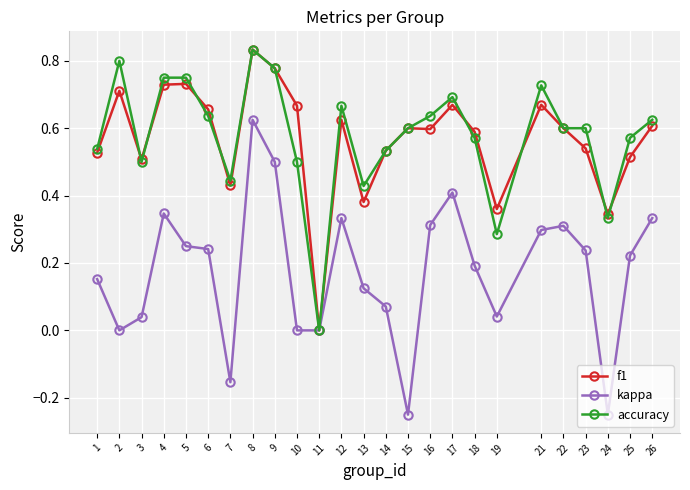

At 24, list the series in order from smallest to largest.

kappa, accuracy, f1